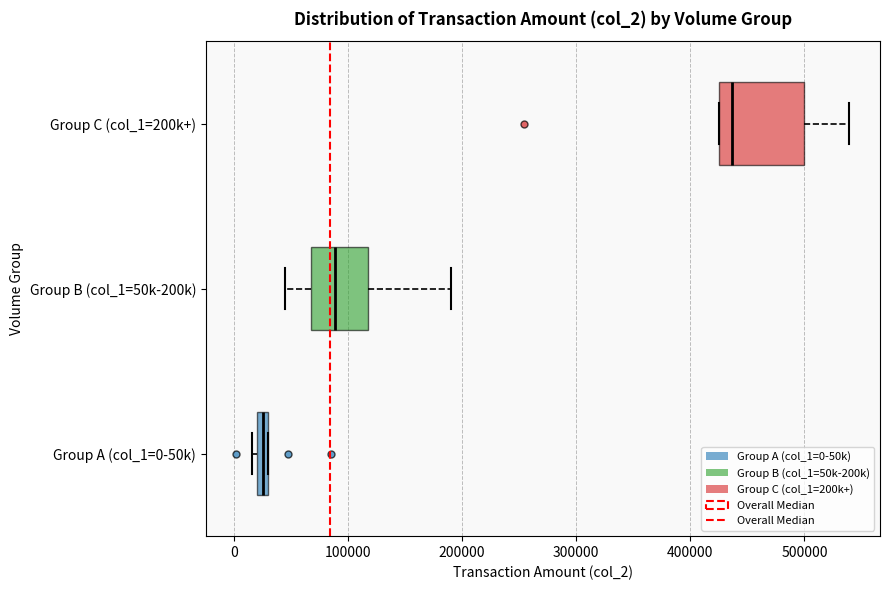

Comparing the boxes themselves (not the whiskers), which one is the widest?

Group C (col_1=200k+)